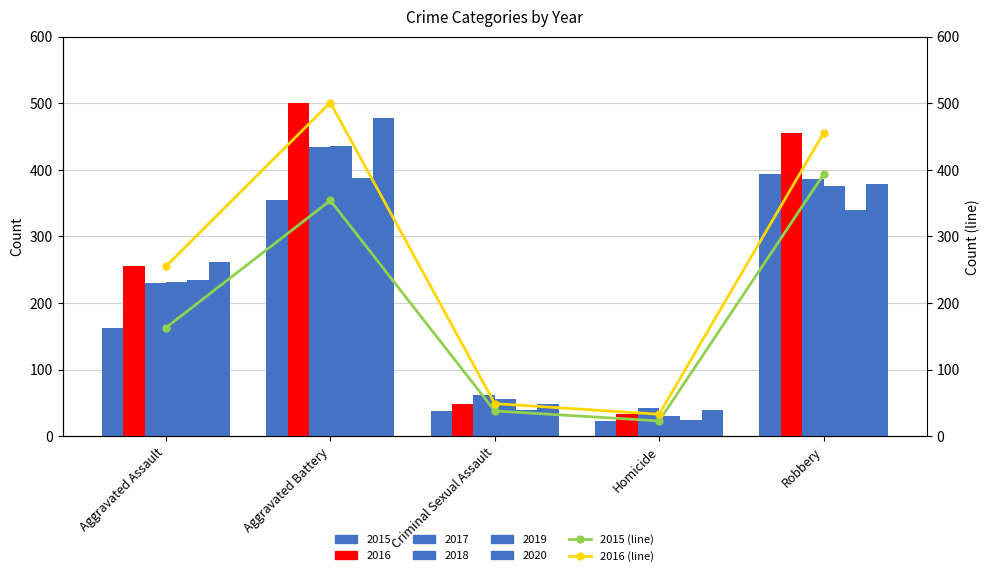

How many values in the 2017 series are below 230?

2